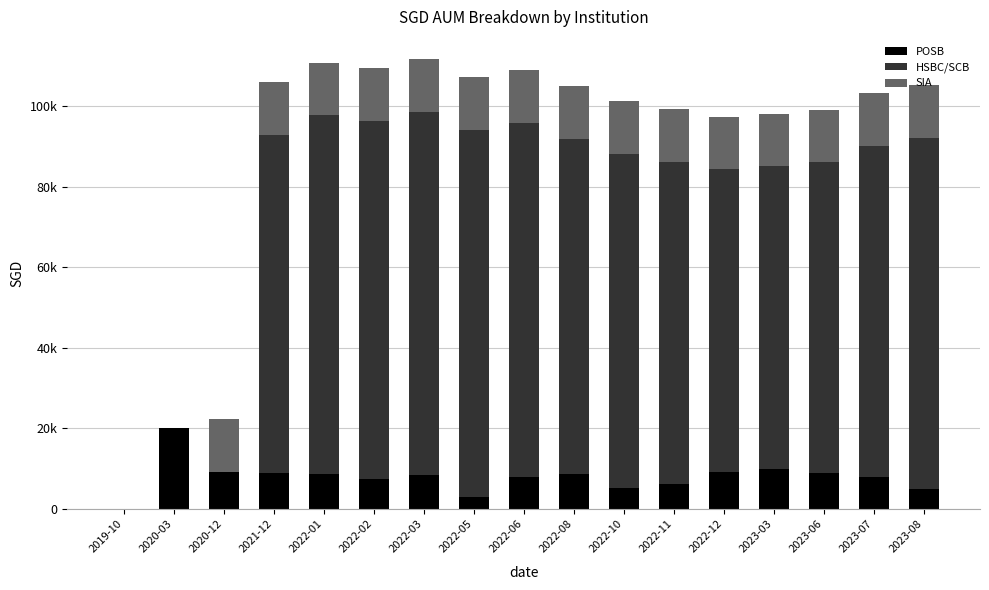

Are the bars grouped side by side (vs. stacked)?

No